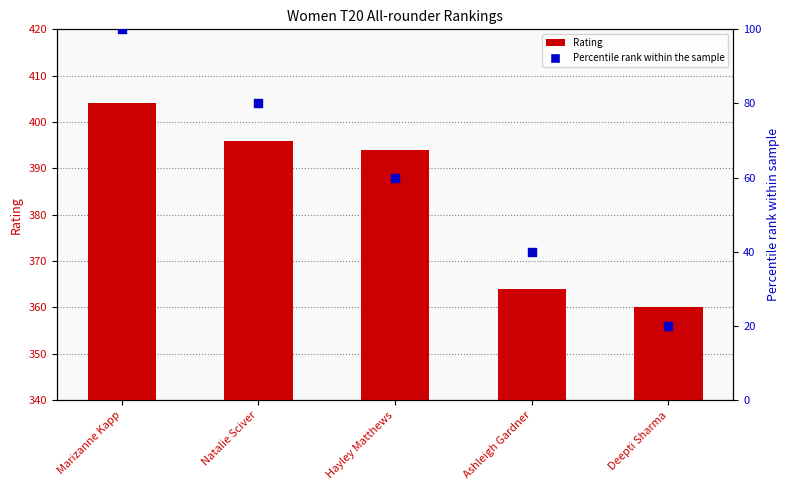

Is the value of Rating at Hayley Matthews greater than the value of Percentile rank at Ashleigh Gardner?

Yes